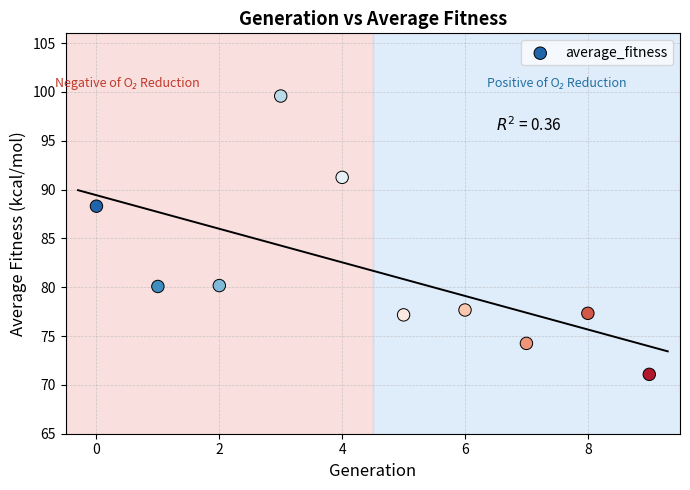

What Y value in the scatter plot is closest to 85?

88.3